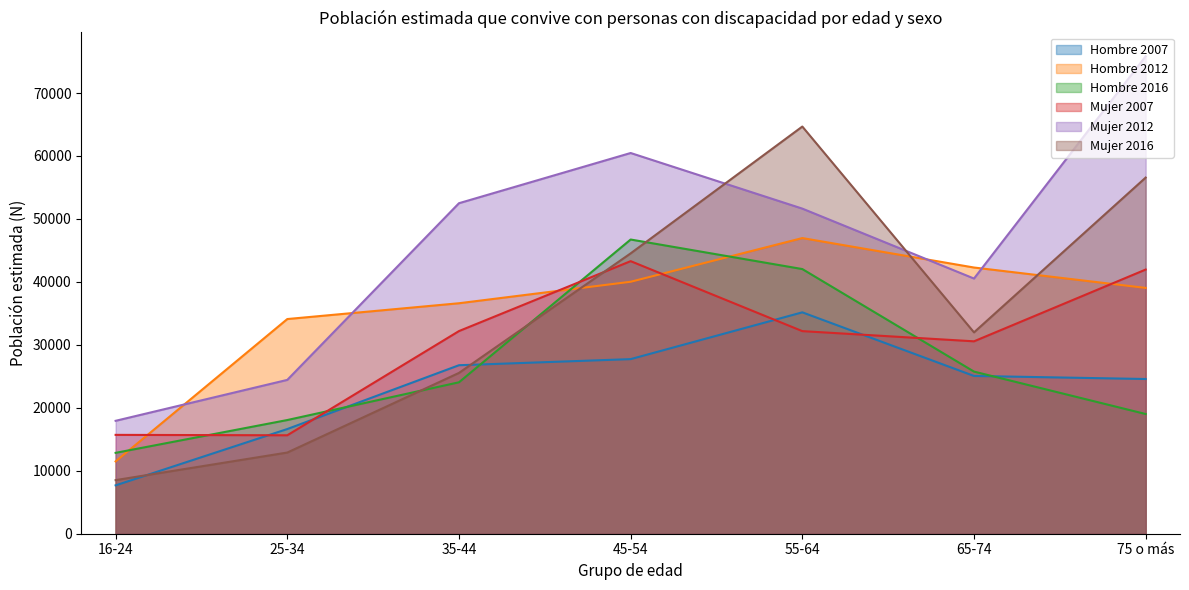

How many values in the Hombre 2007 series exceed 25061?

3